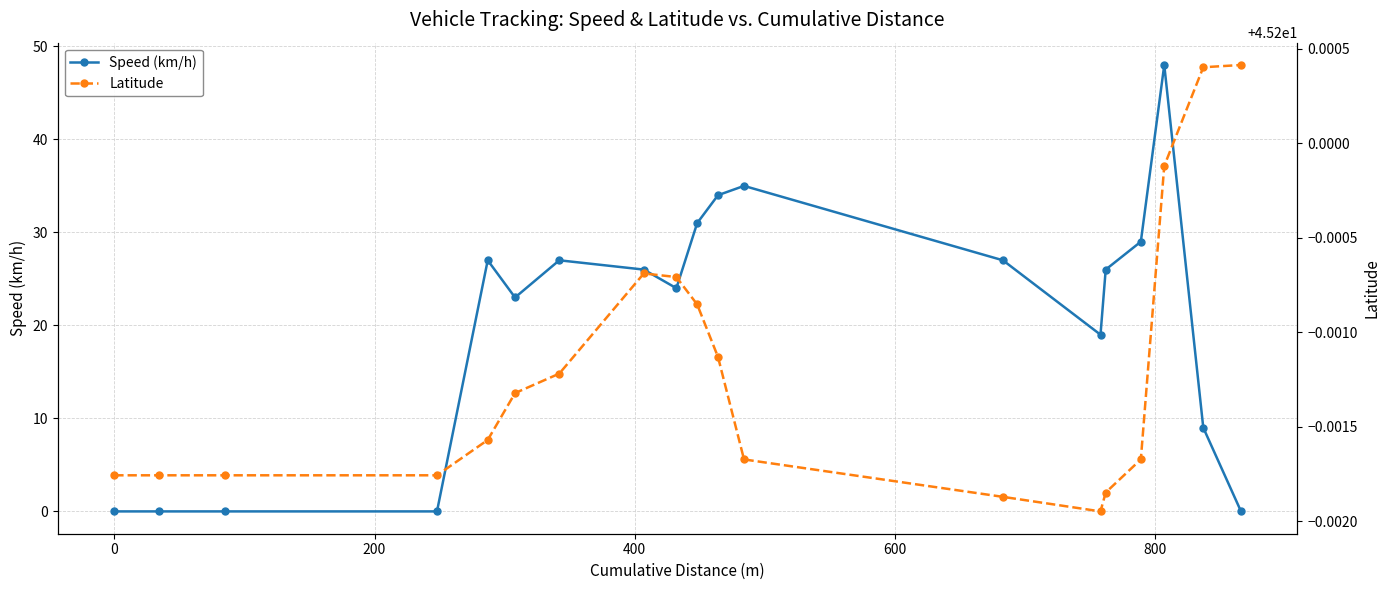

Reading left to right, what are all the values shown in this chart?

Speed (km/h): 0.0	0.0	0.0	0.0	27.0	23.0	27.0	26.0	24.0	31.0	34.0	35.0	27.0	19.0	26.0	29.0	48.0	9.0	0.0
Latitude: 45.2	45.2	45.2	45.2	45.2	45.2	45.2	45.2	45.2	45.2	45.2	45.2	45.2	45.2	45.2	45.2	45.2	45.2	45.2